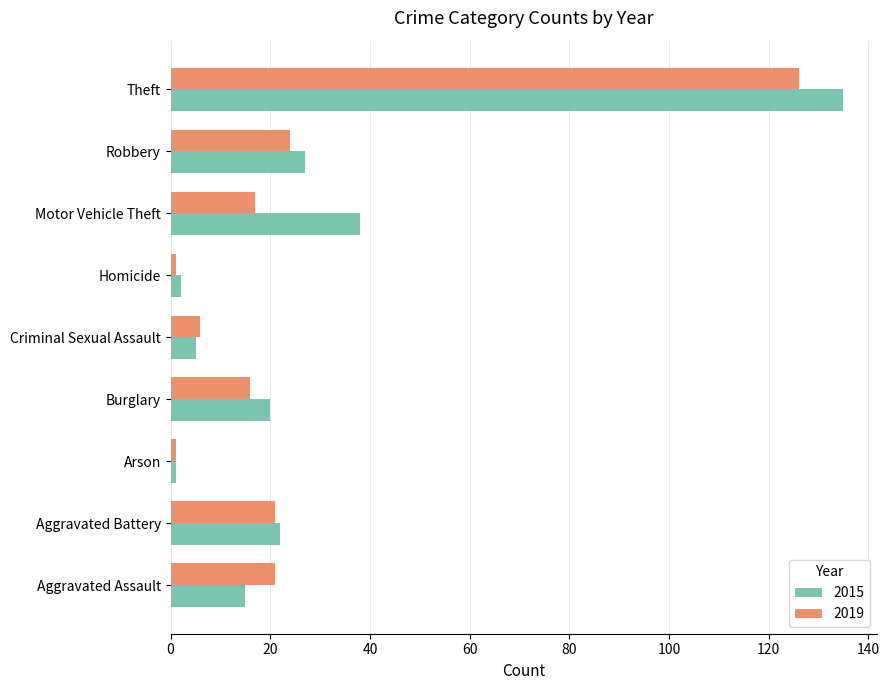

At how many categories does at least one series exceed 35?

2